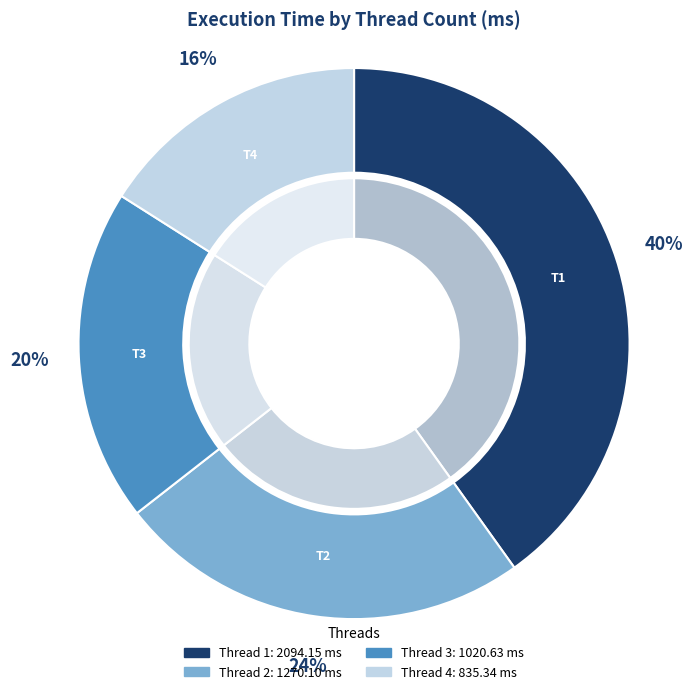

Does 3 account for over 50% of the chart?

No